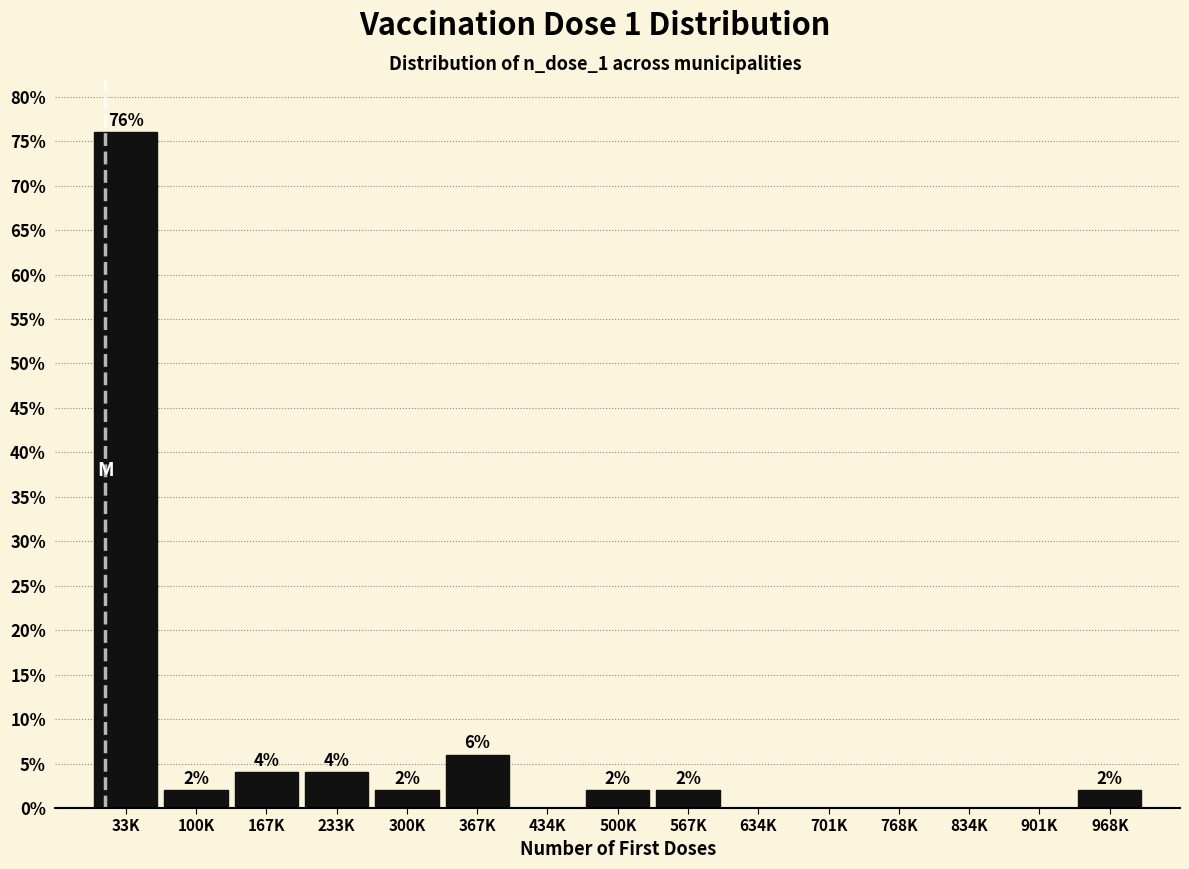

Reading left to right, extract all data points from this chart.

33K=76	100K=2	167K=4	233K=4	300K=2	367K=6	434K=0	500K=2	567K=2	634K=0	701K=0	768K=0	834K=0	901K=0	968K=2